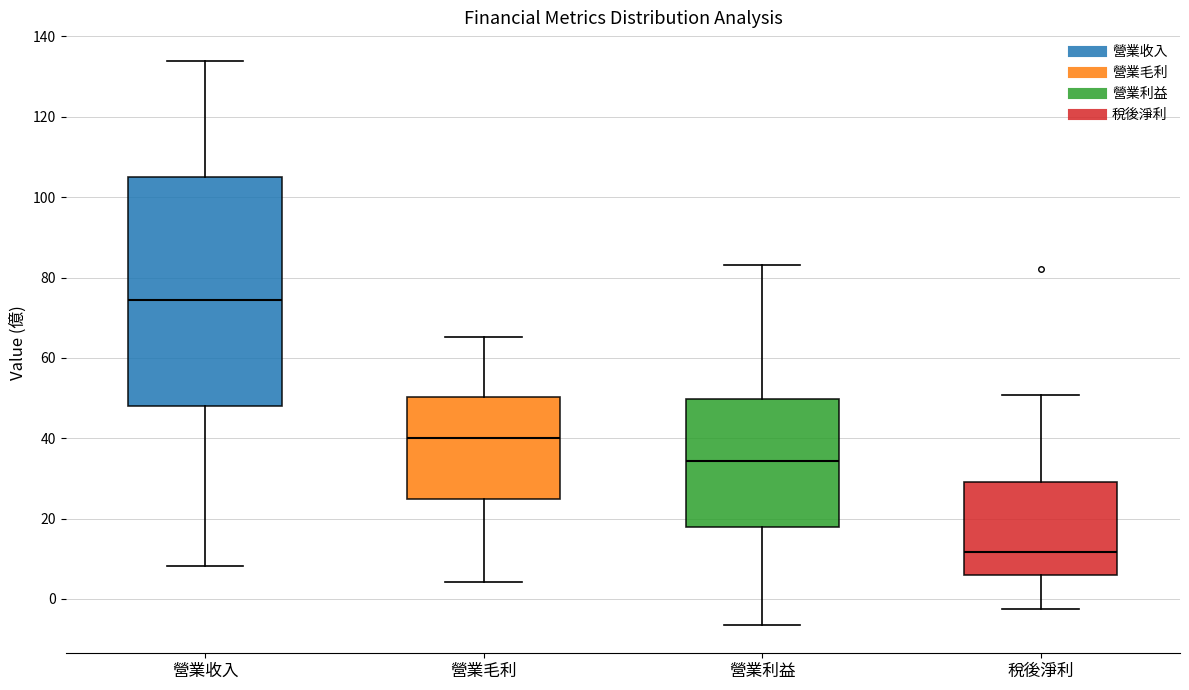

Which box has the lowest median line?

稅後淨利